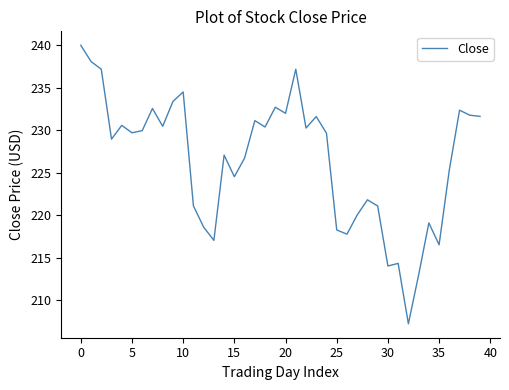

What is the minimum value shown in the chart?

207.2